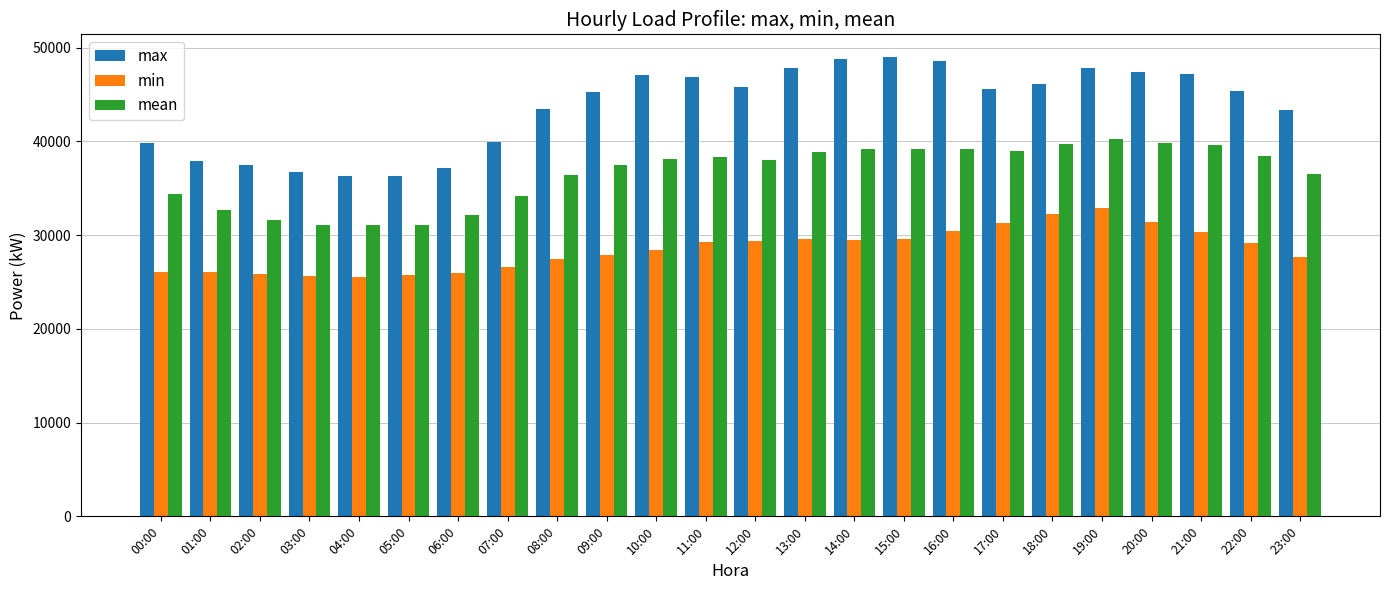

What is the sum of all max values?

1047070.5